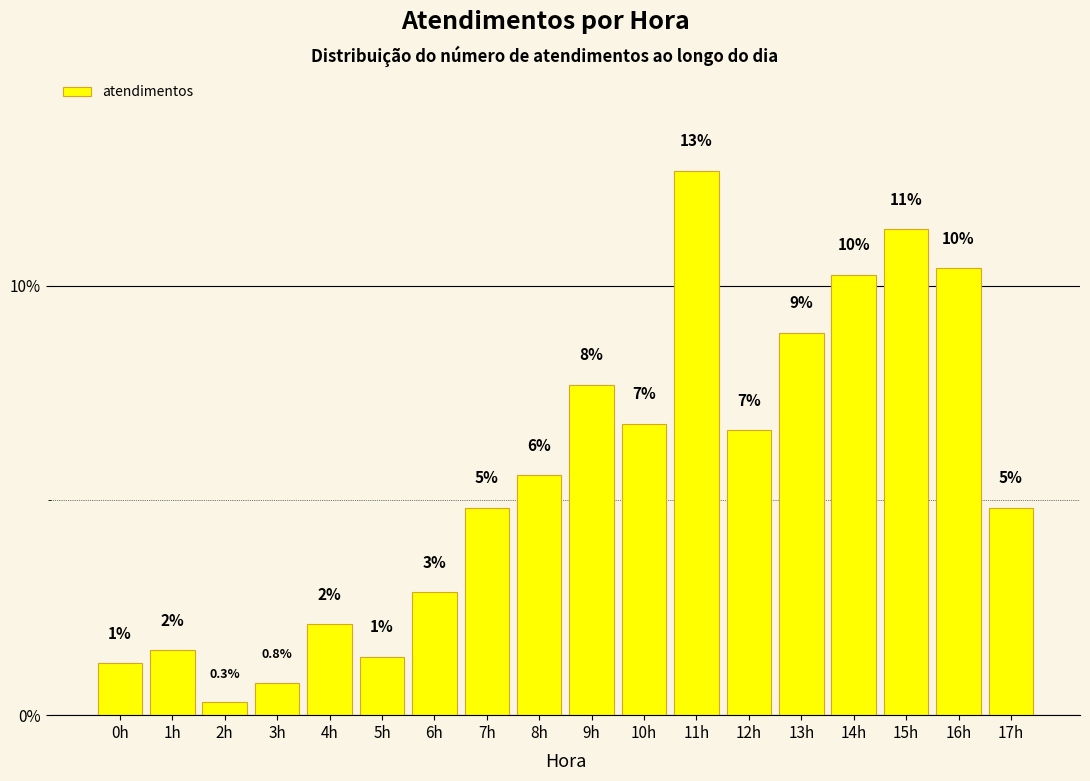

Are the bars horizontal?

No